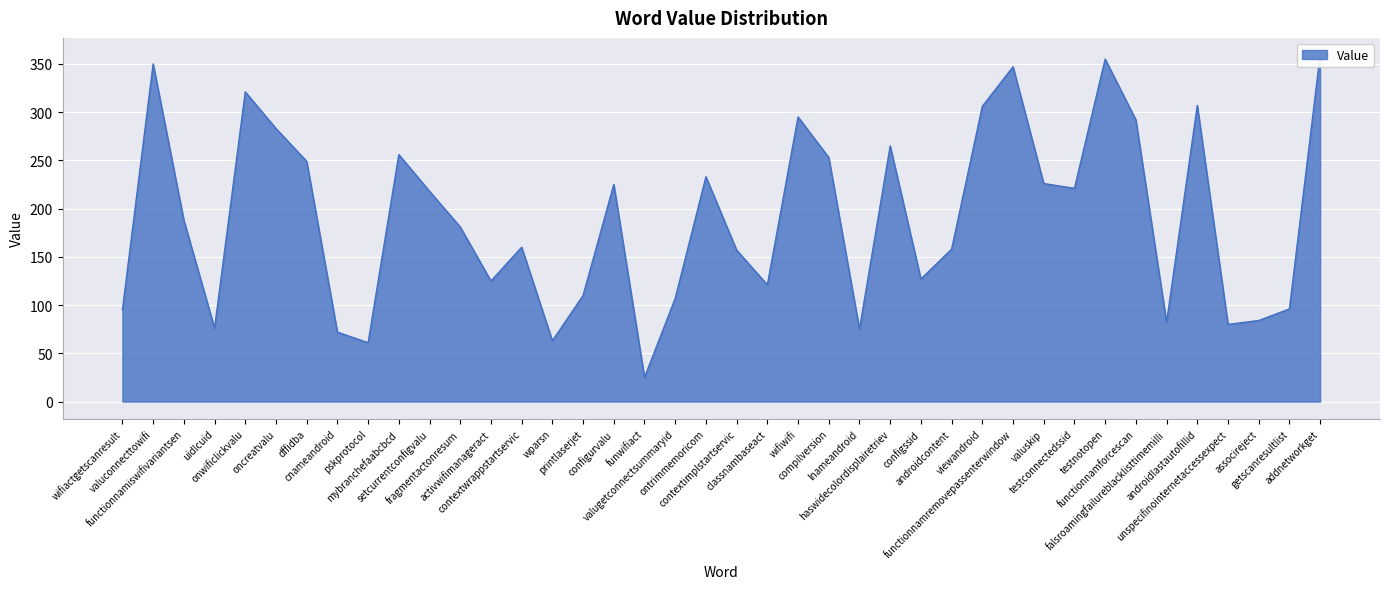

Between lnameandroid and androidcontent, which is larger?

androidcontent